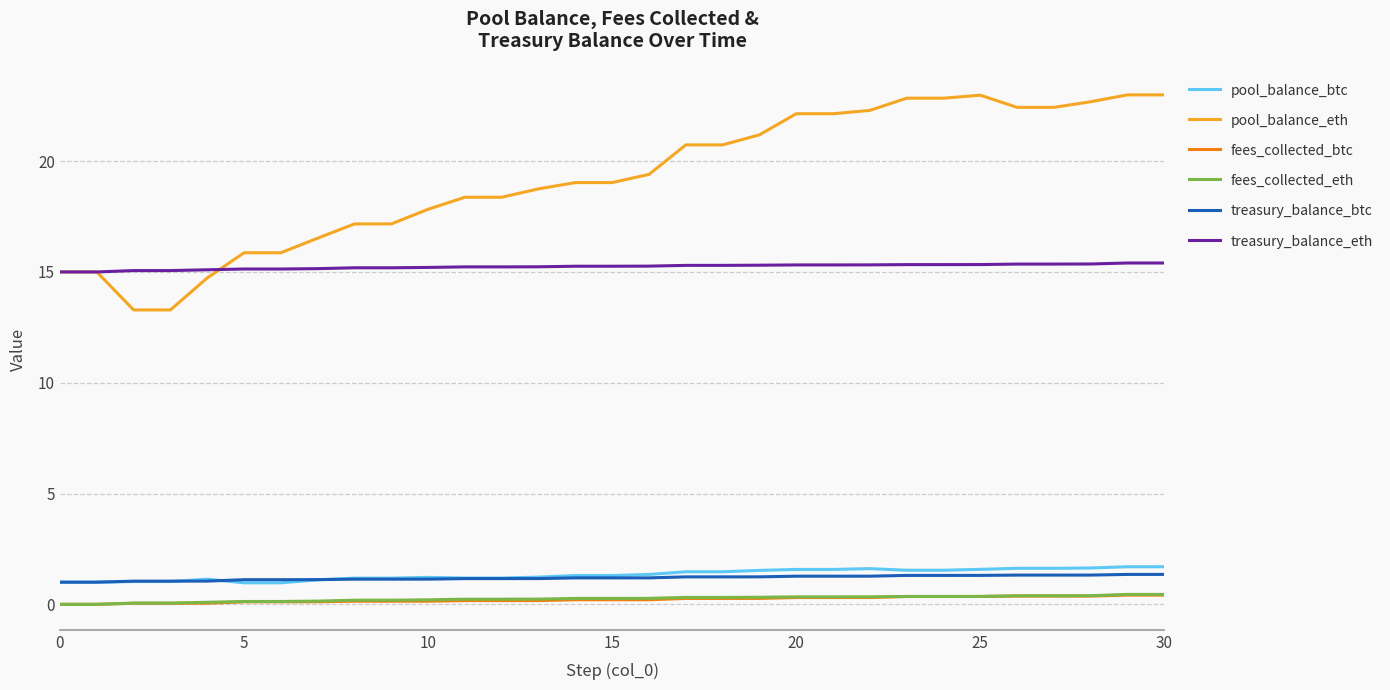

What is the maximum value shown in the chart?

23.0